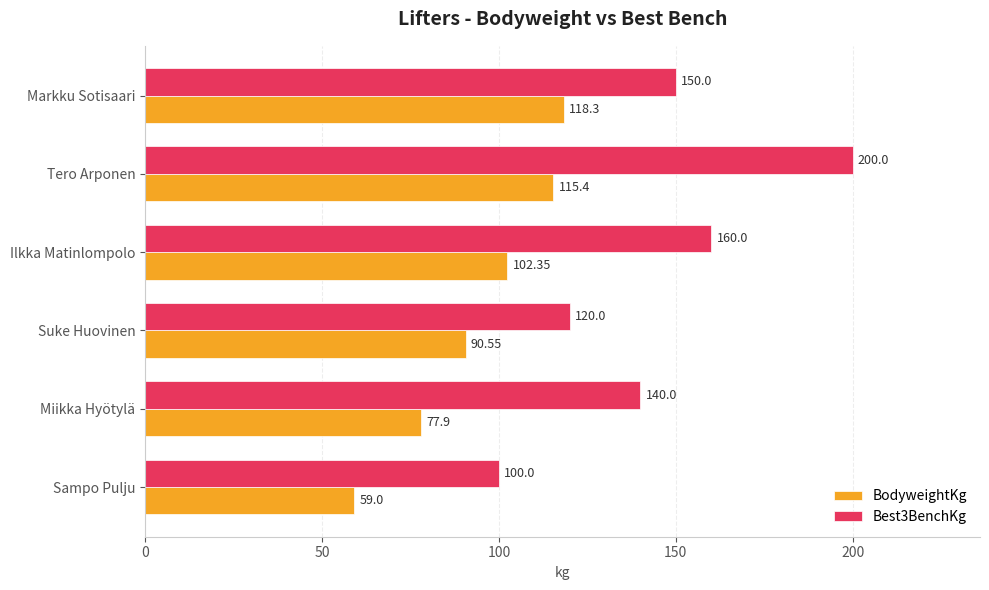

Which series has the largest total across all categories?

Best3BenchKg